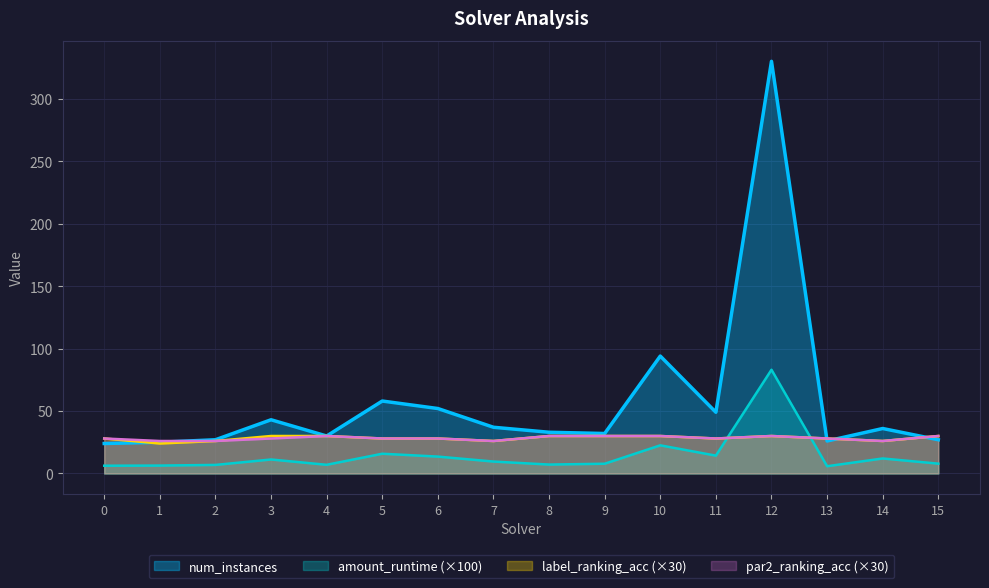

Reading right to left, transcribe all the data shown in this chart.

amount_runtime: 15=7.9	14=12.0	13=5.8	12=83.0	11=14.3	10=22.5	9=7.8	8=7.1	7=9.5	6=13.5	5=15.8	4=6.9	3=11.2	2=6.8	1=6.3	0=6.2
num_instances: 15=27.0	14=36.0	13=26.0	12=330.0	11=49.0	10=94.0	9=32.0	8=33.0	7=37.0	6=52.0	5=58.0	4=30.0	3=43.0	2=27.0	1=25.0	0=24.0
label_ranking_acc: 15=30.0	14=26.0	13=28.0	12=30.0	11=28.0	10=30.0	9=30.0	8=30.0	7=26.0	6=28.0	5=28.0	4=30.0	3=30.0	2=26.0	1=24.0	0=28.0
par2_ranking_acc: 15=30.0	14=26.0	13=28.0	12=30.0	11=28.0	10=30.0	9=30.0	8=30.0	7=26.0	6=28.0	5=28.0	4=30.0	3=28.0	2=26.0	1=26.0	0=28.0